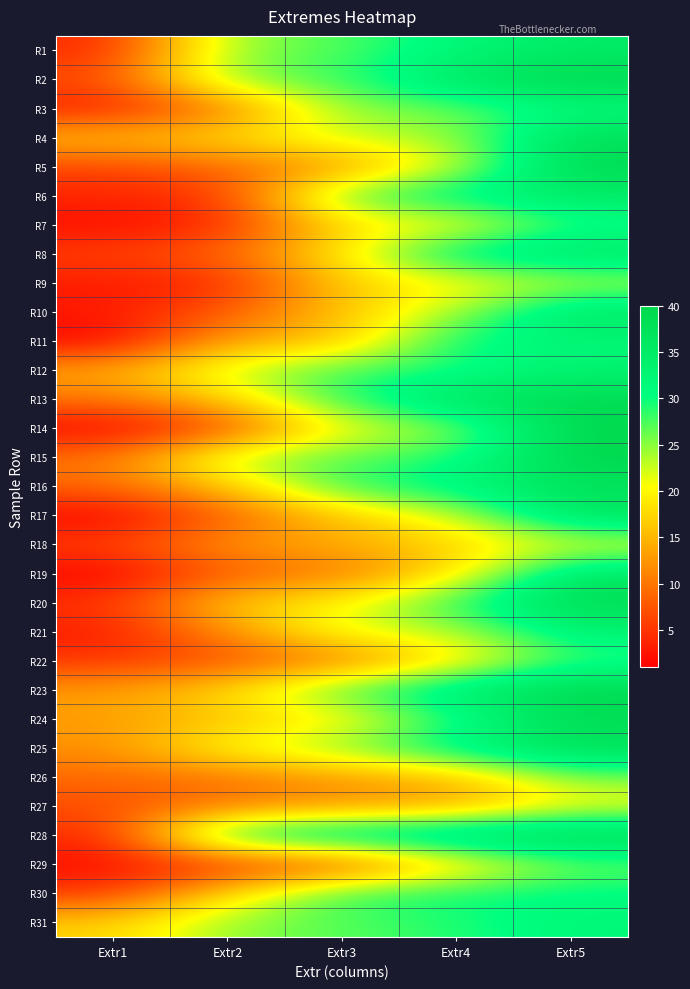

List the series in order of their peak value, lowest first.

R27, R18, R9, R26, R29, R22, R7, R3, R30, R11, R31, R12, R21, R1, R6, R8, R10, R19, R16, R17, R4, R24, R25, R5, R13, R20, R2, R14, R15, R23, R28